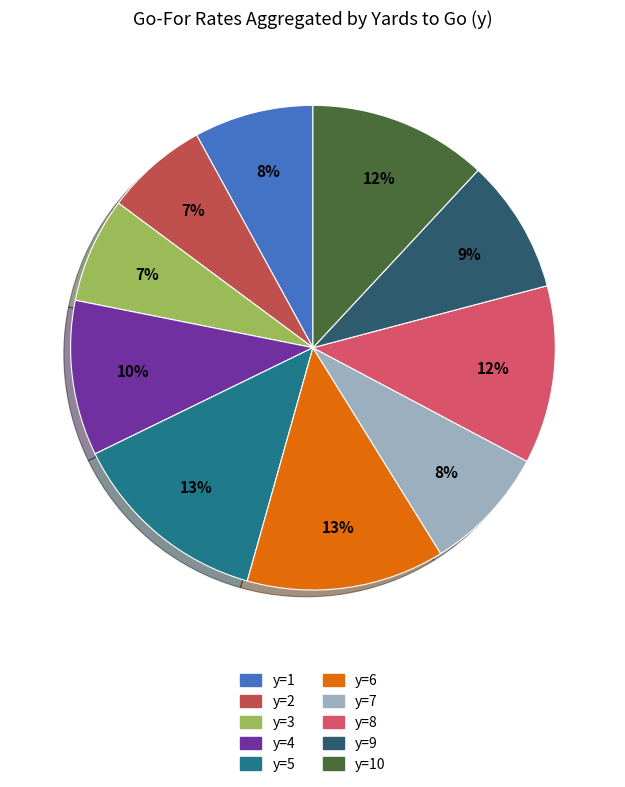

How many slices are in this pie chart?

10